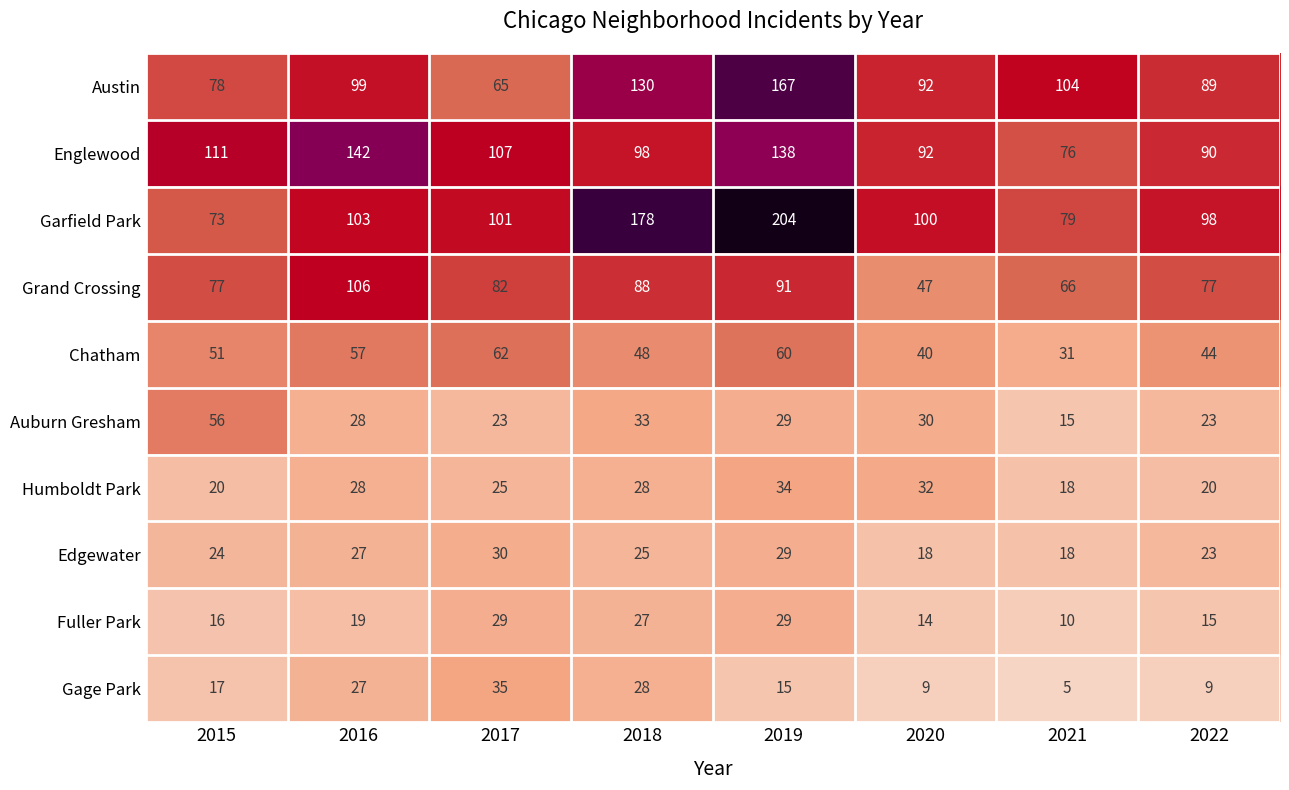

What is the spread (max minus min) of values at 2016?

123